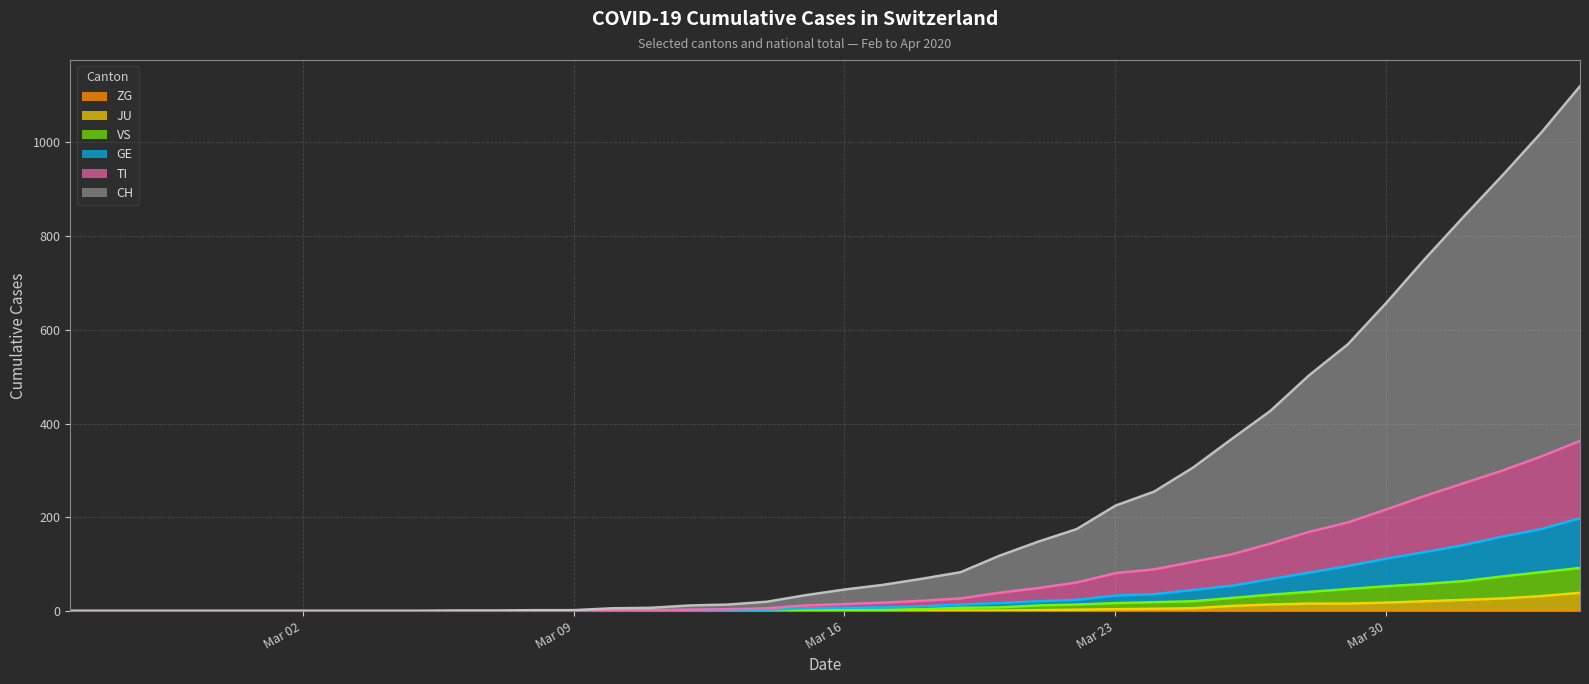

What is the label of the 14th point from the right?

2020-03-22